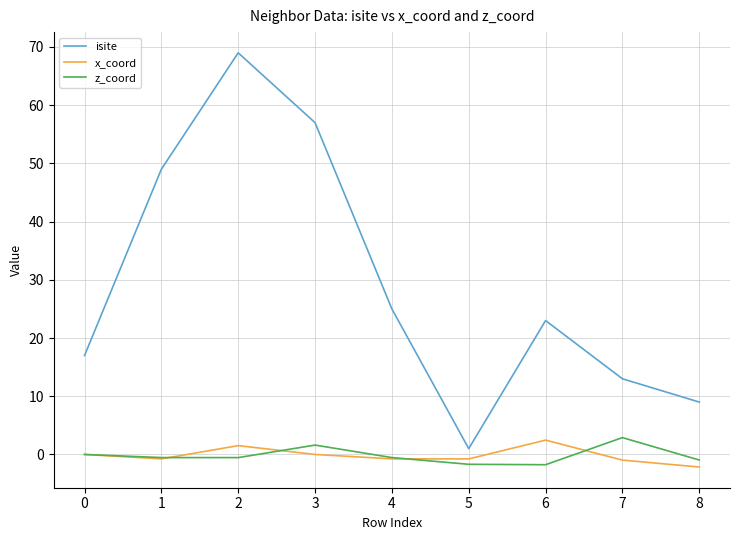

How many lines are shown in the chart?

3